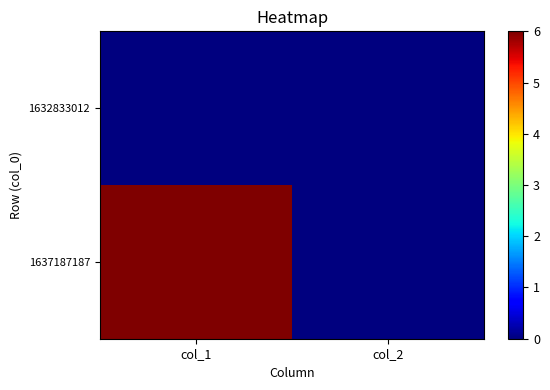

At which category is the sum across all series the highest?

col_1